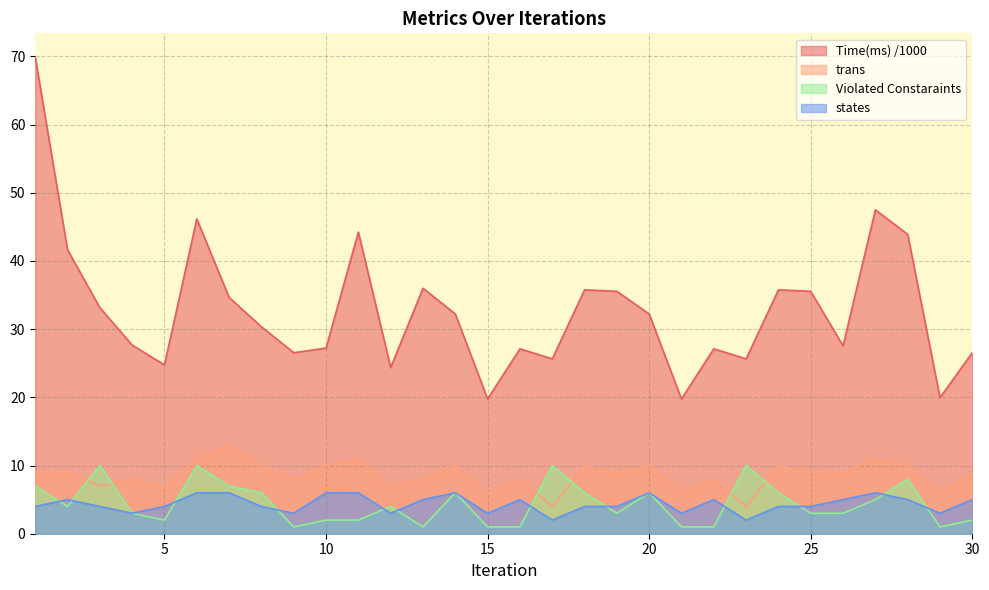

At how many categories does at least one series exceed 38?

6